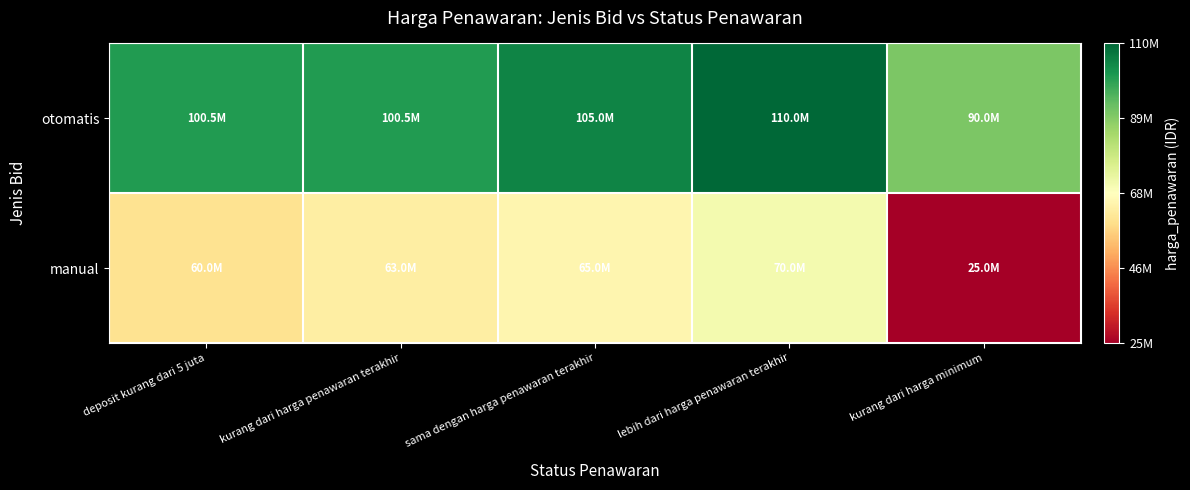

Which series has the widest spread of values?

manual